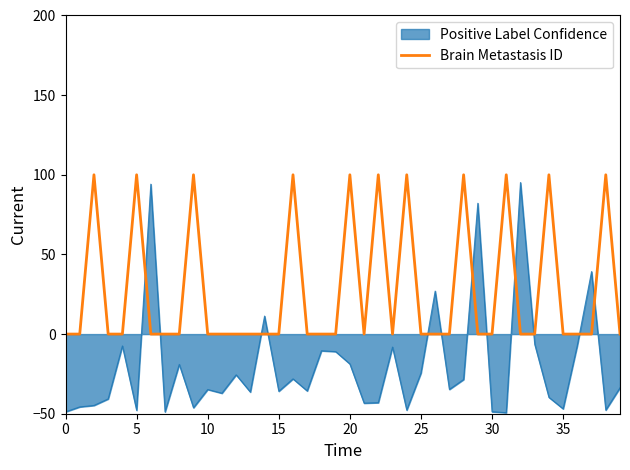

Which series has the widest spread of values?

Positive Label Confidence